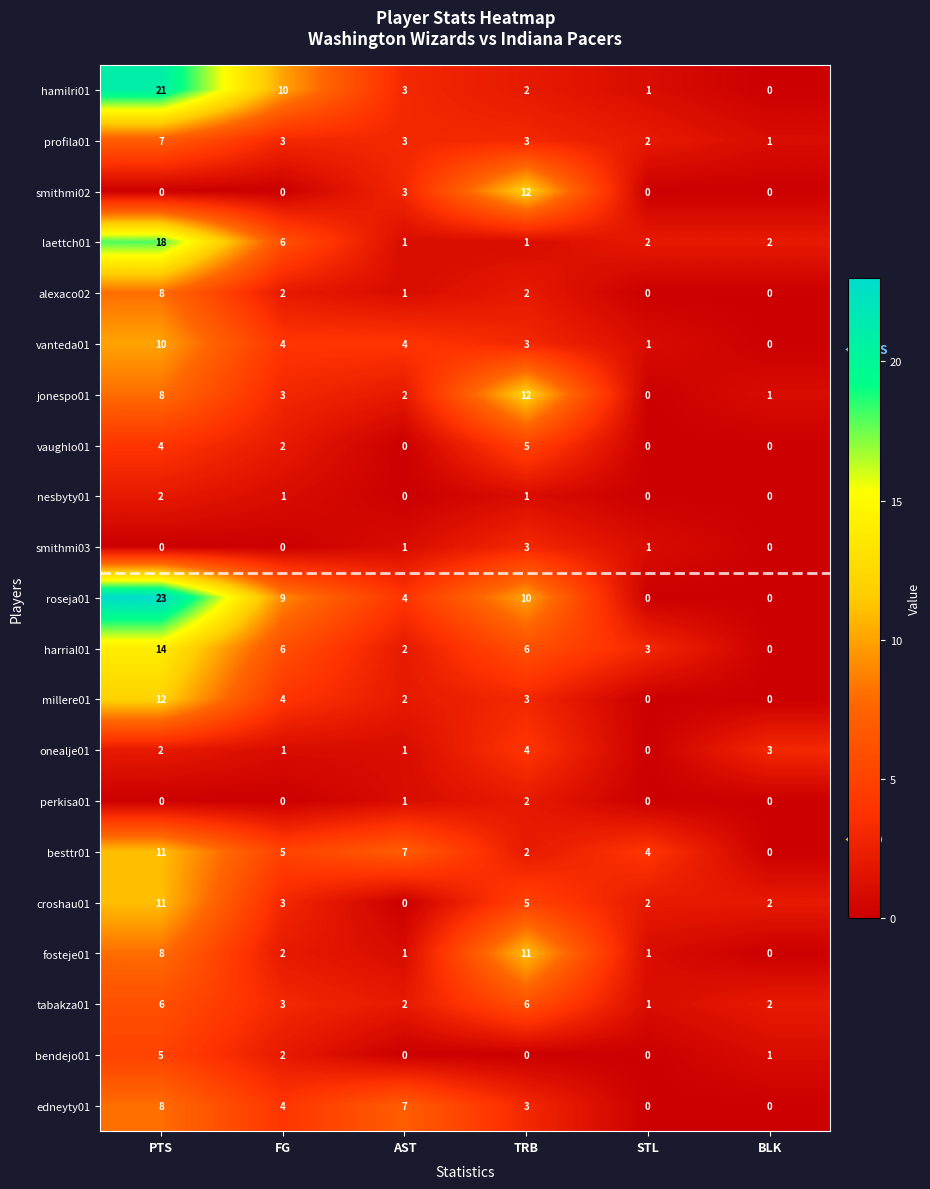

What is the sum of all jonespo01 values?

26